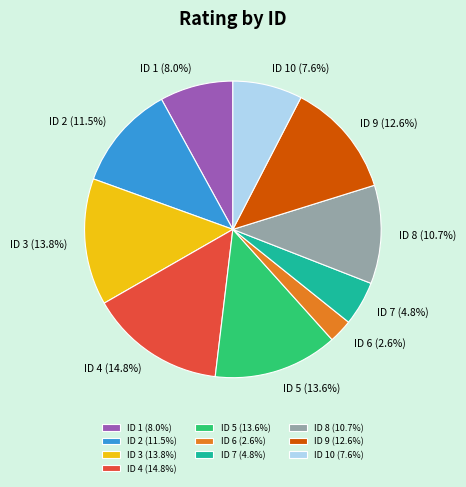

Which slice is the smallest?

ID 6 (2.6%)